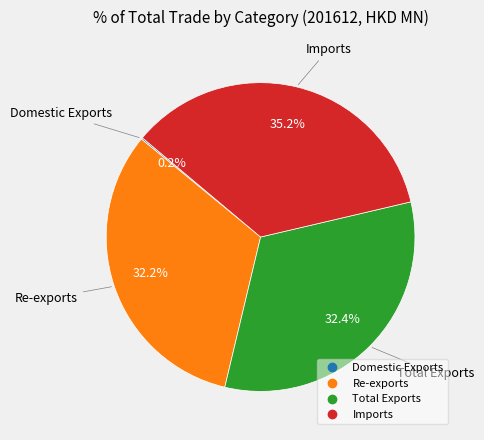

Does Re-exports represent more than half of the total?

No